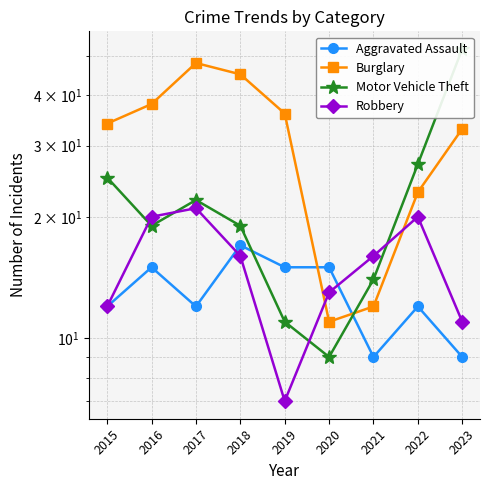

Is this an area chart (filled region under the line)?

No